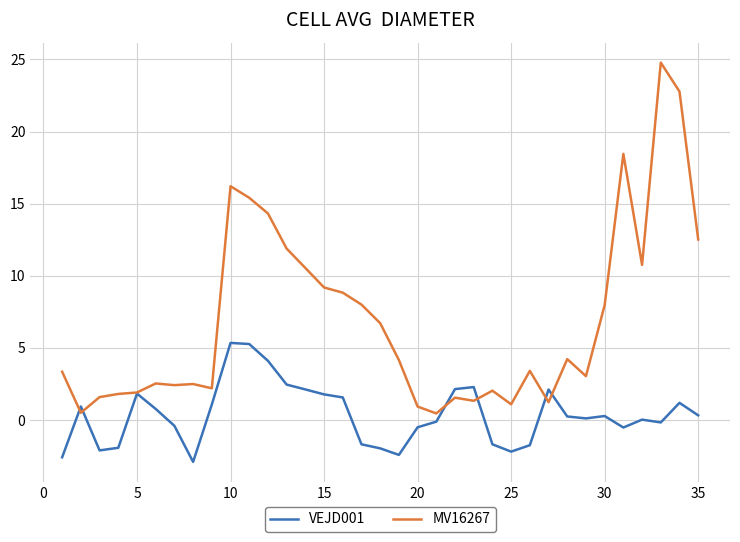

List the series in order of their peak value, highest first.

MV16267, VEJD001